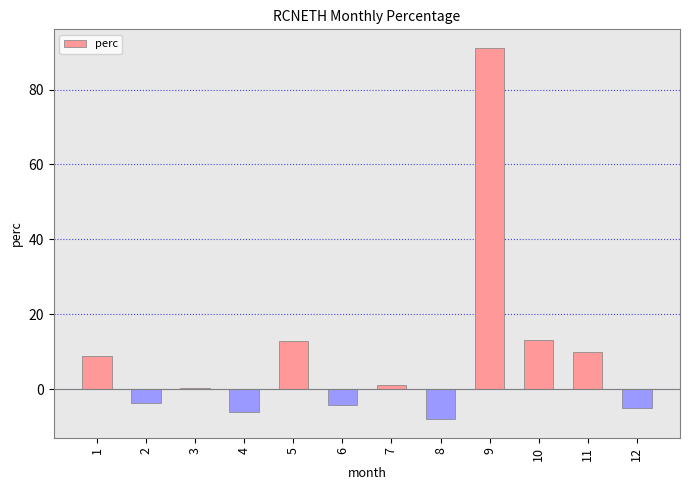

The chart shows a value of -3.7 at 2. True or false?

True